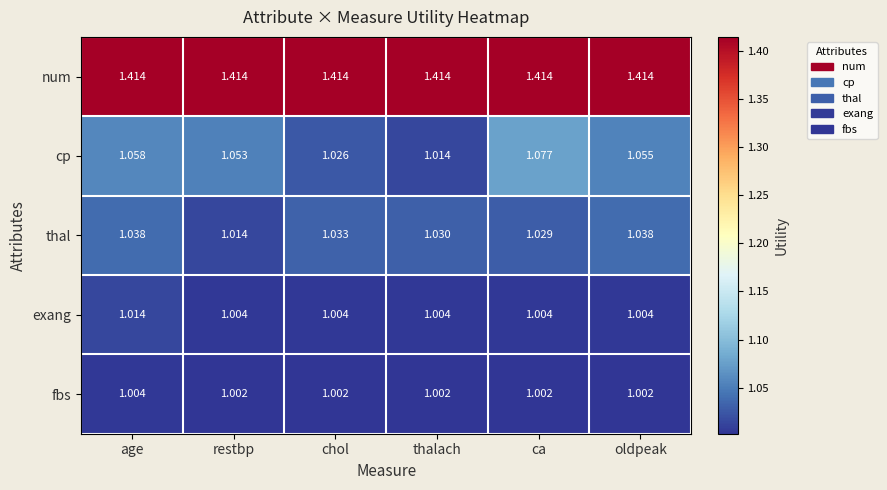

Which category has the lowest value in the cp series?

thalach